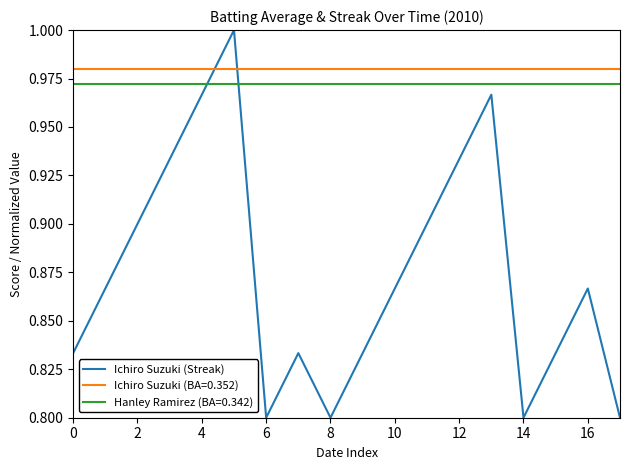

Which series has the largest range (max minus min)?

Ichiro Suzuki (Streak)